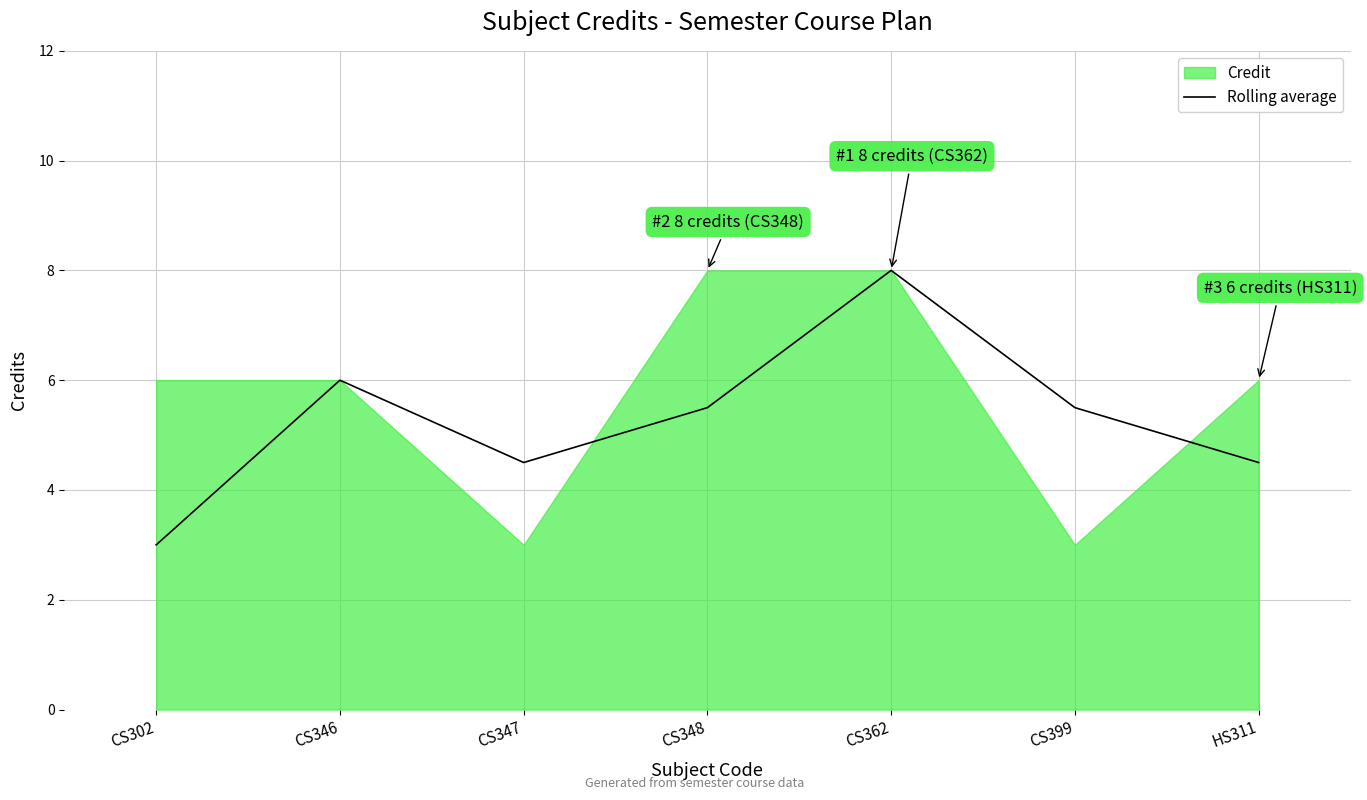

What is the label of the 7th point from the right?

CS302